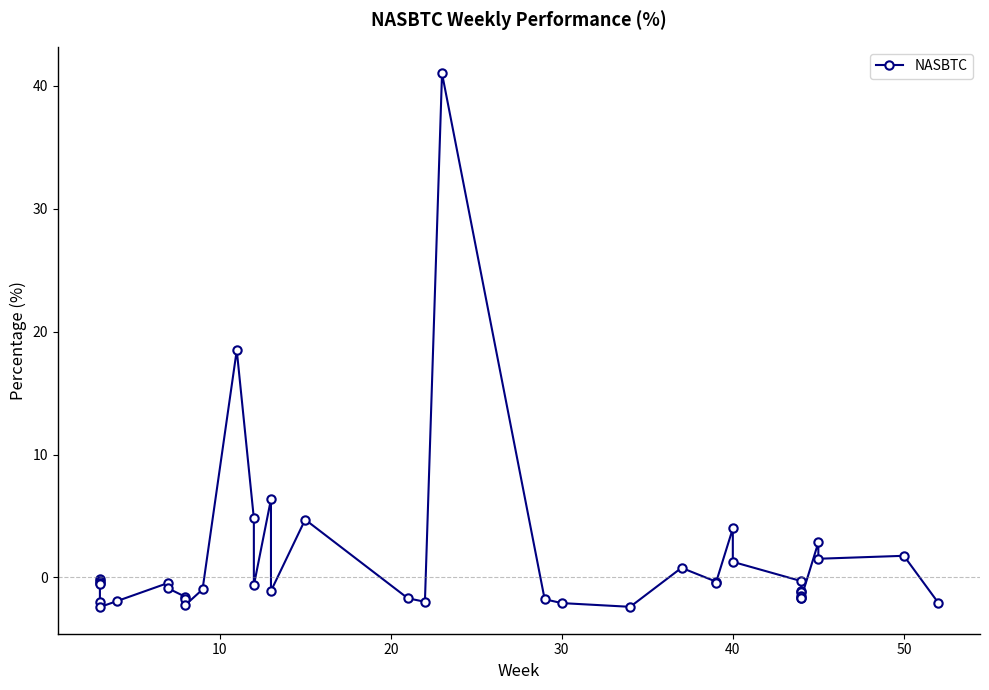

Does the chart display data point markers on the line(s)?

Yes